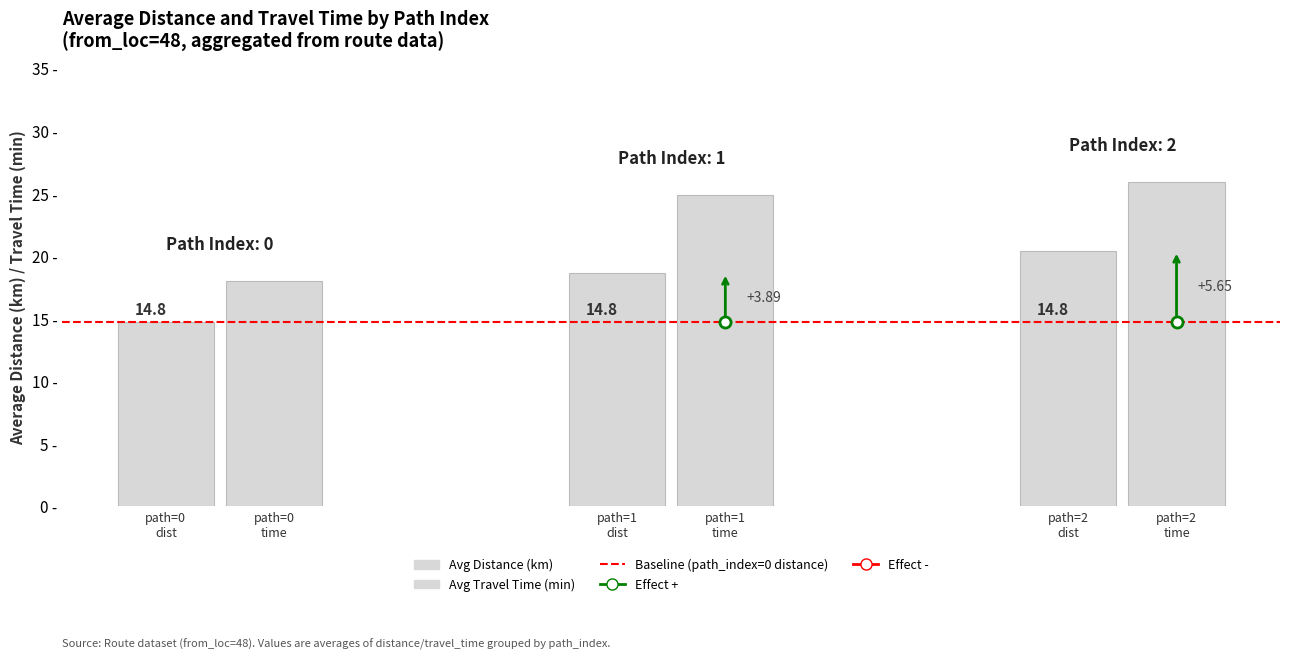

Are the bars grouped side by side (vs. stacked)?

Yes